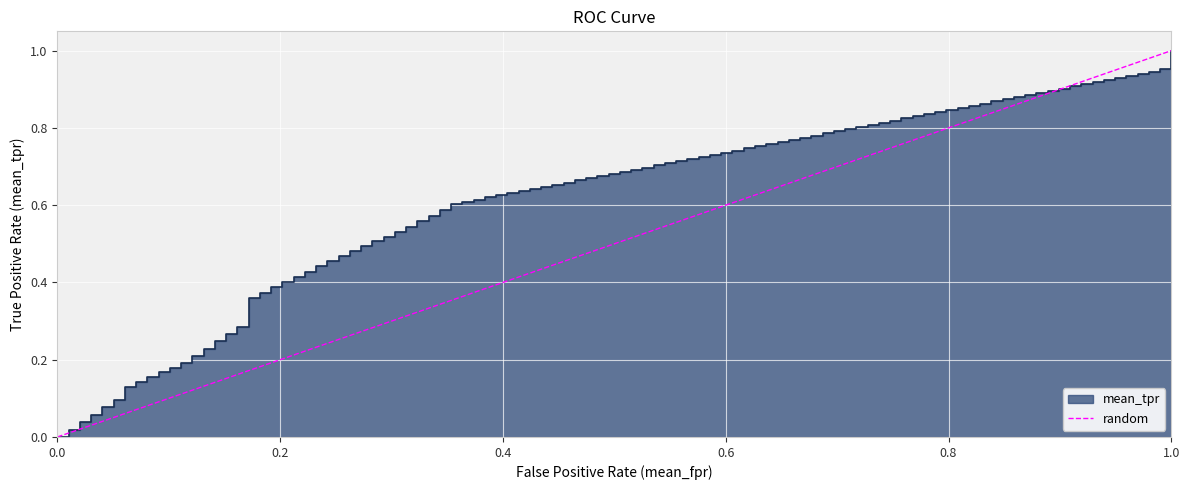

True or false: the data shows 0 at 0.0.

True